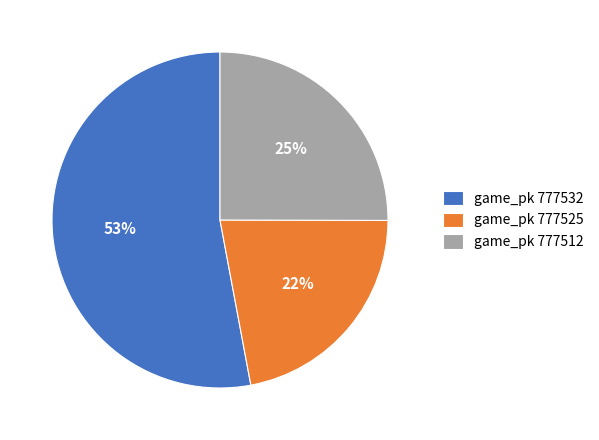

To the nearest percent, what portion does game_pk 777525 represent?

22%